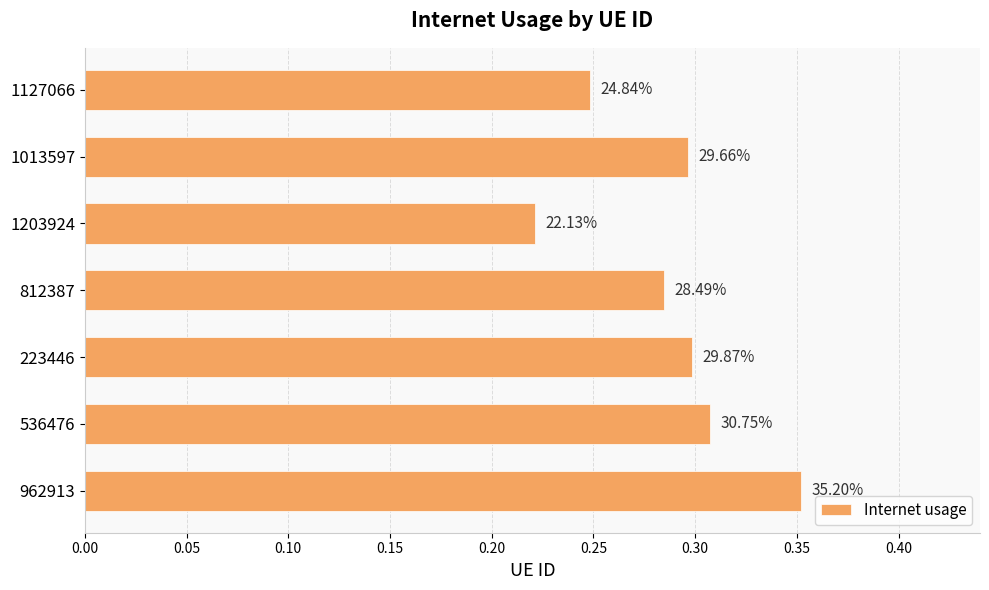

How many bars are there in total?

7